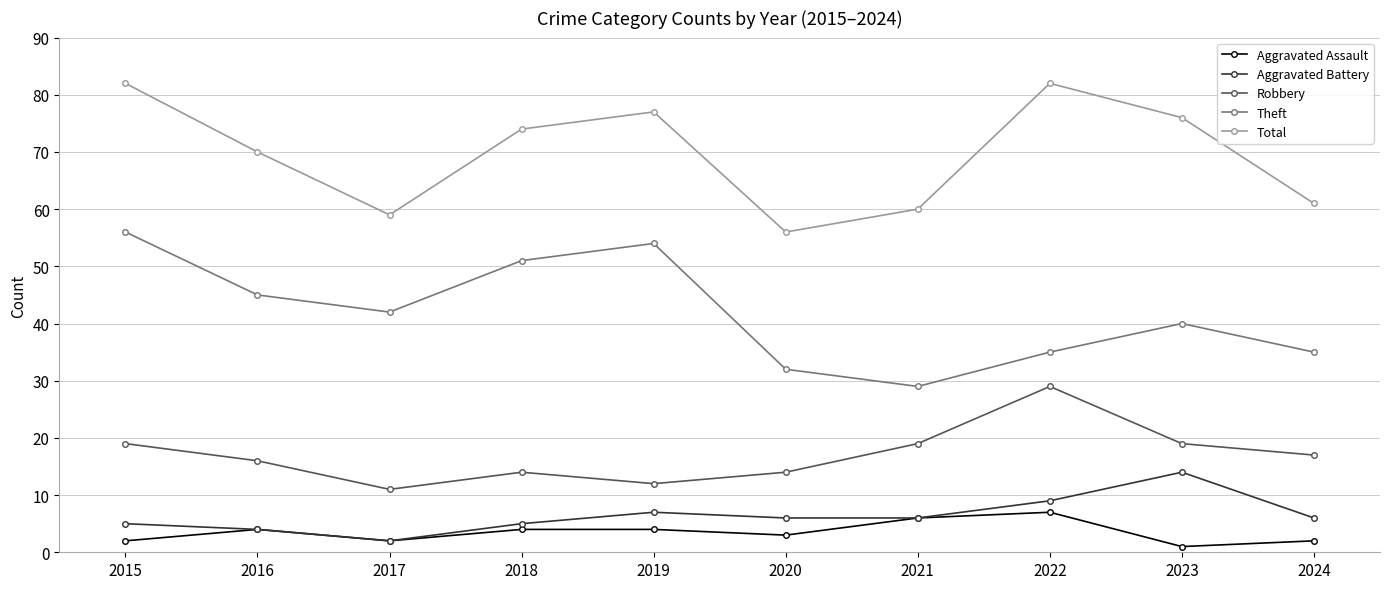

What is the sum of the Robbery values at 2020 and 2022?

43